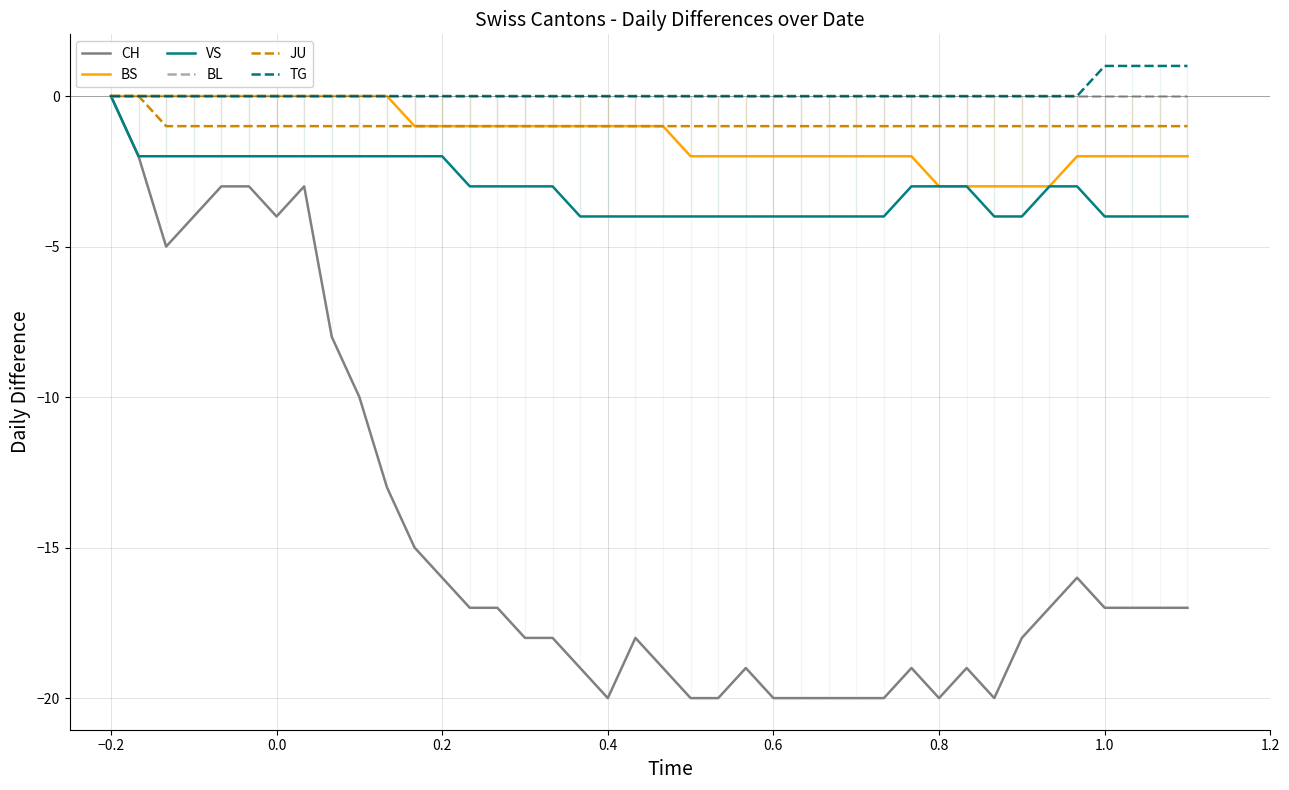

What is the difference between the second highest and second lowest values in the BS series?

3